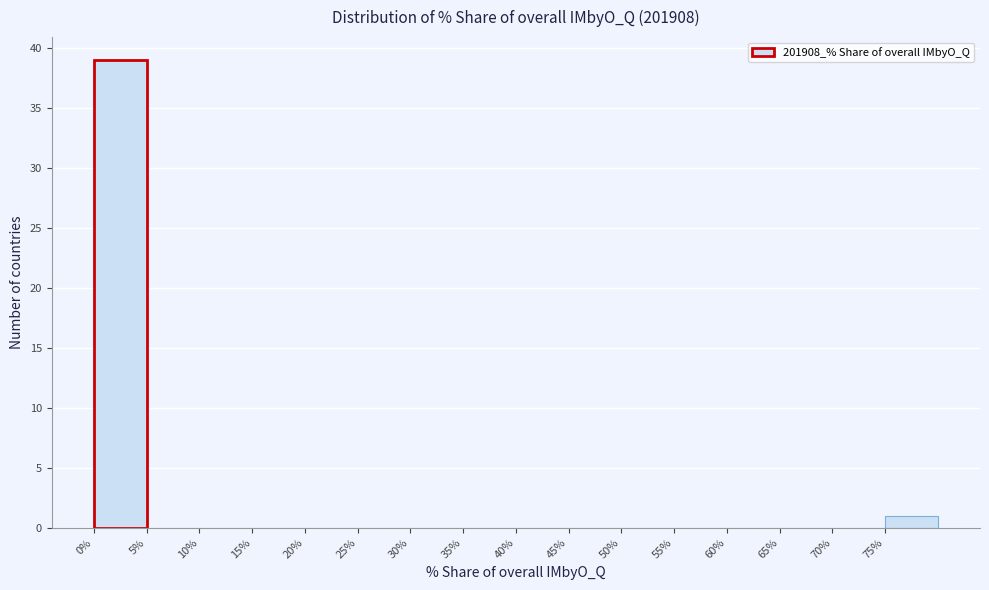

Over which range of the x-axis is the bar tallest?

0 to 5